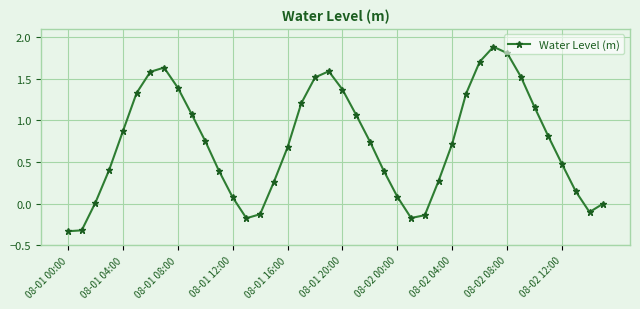

How many categories are shown in the chart?

40